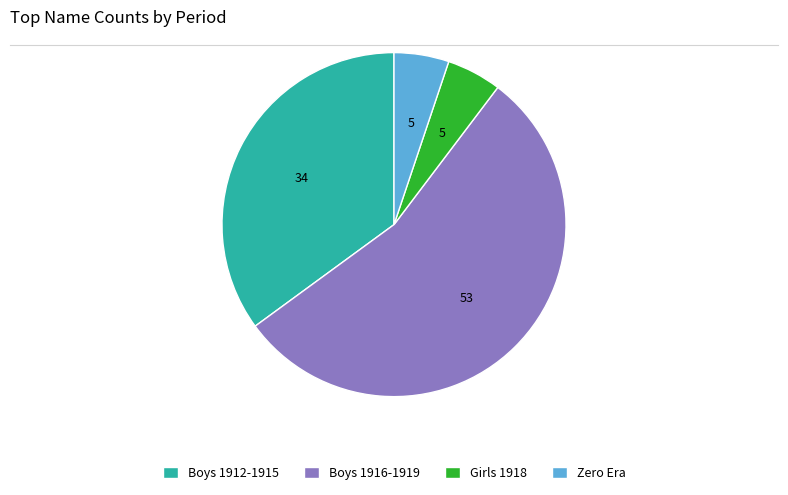

Count the number of slices in the pie.

4